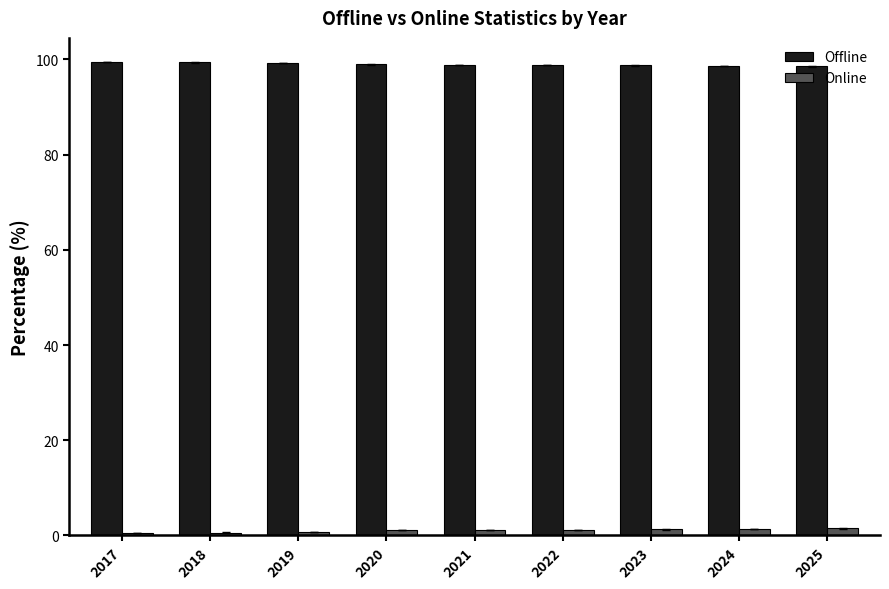

What is the value of the Online bar at the 8th from the left?

1.3